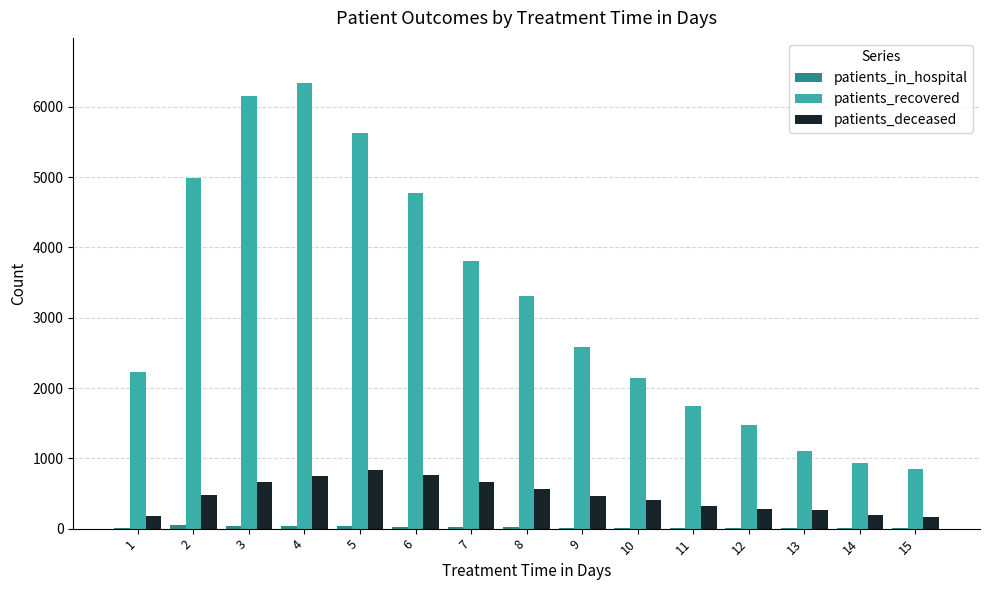

What is the highest value of the patients_deceased series?

840